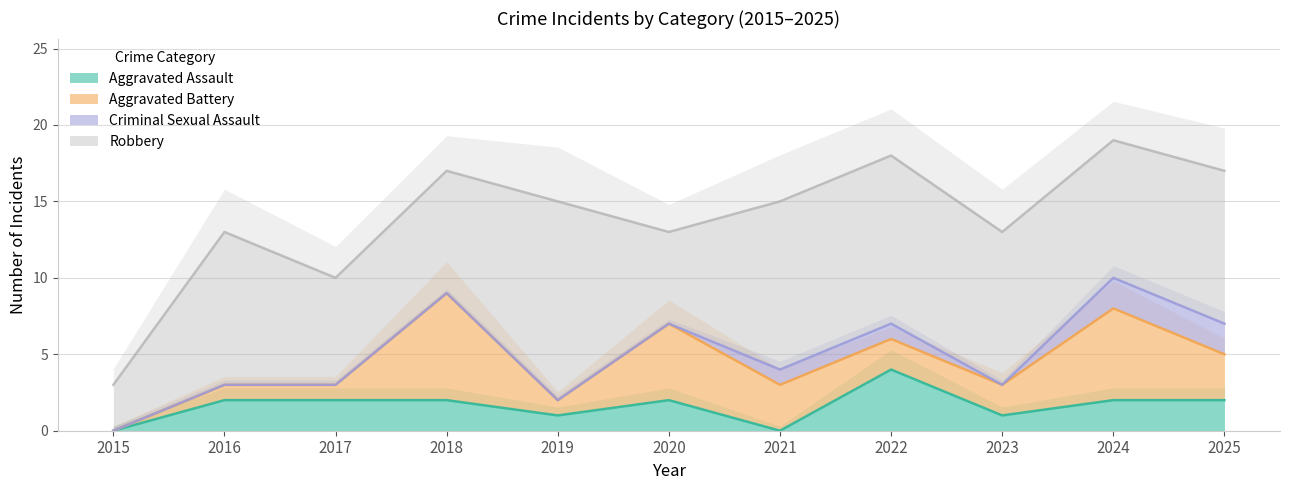

What is the maximum value for Criminal Sexual Assault?

2